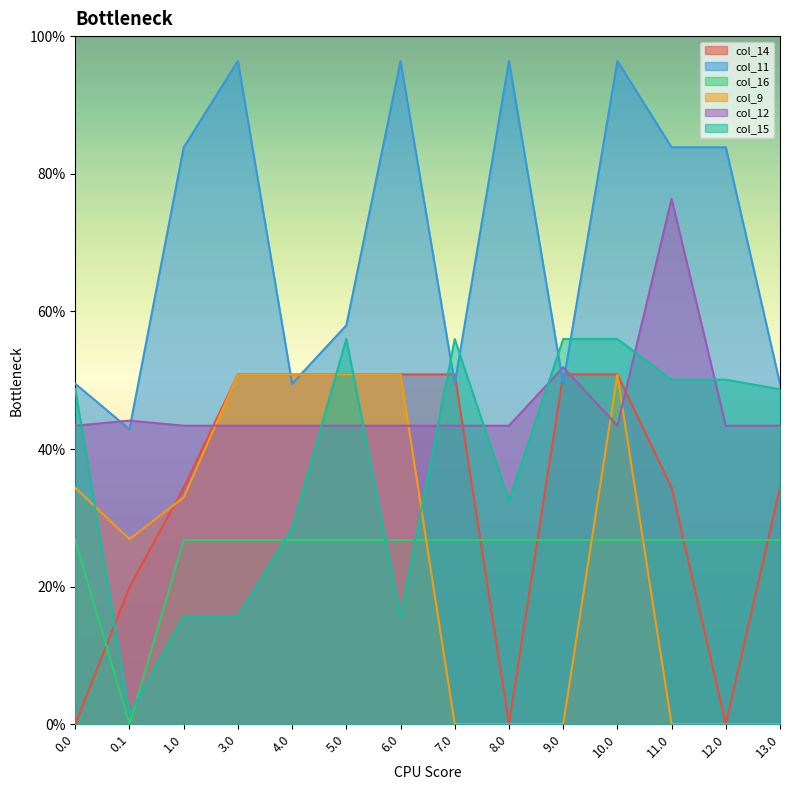

What are all the series names shown in the legend?

col_14, col_11, col_16, col_9, col_12, col_15